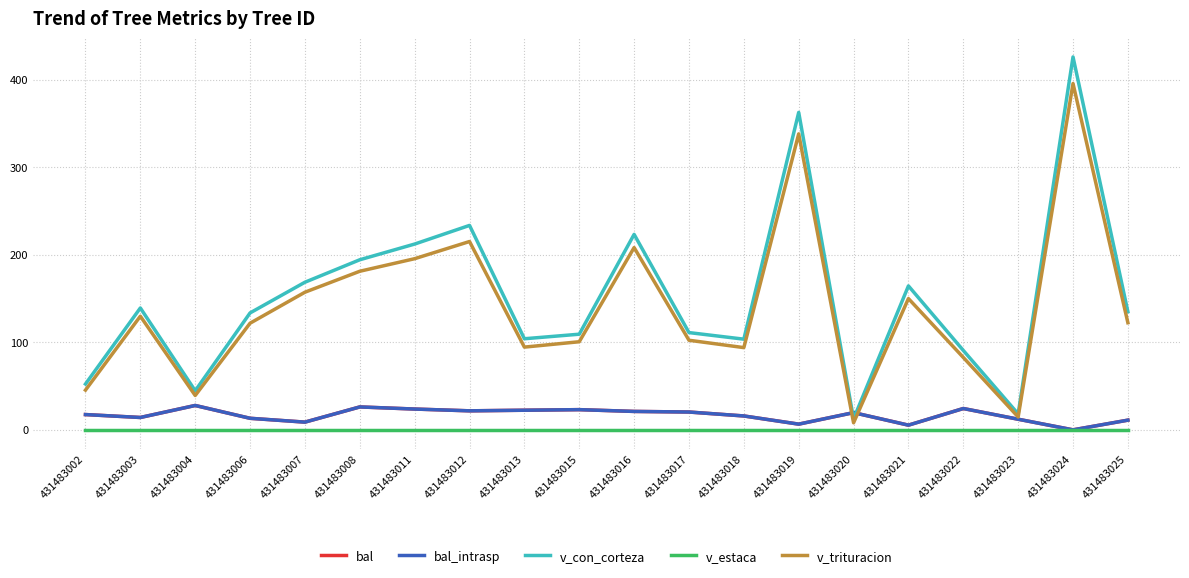

True or false: v_trituracion has a value of 102.3 at 431483017.

True